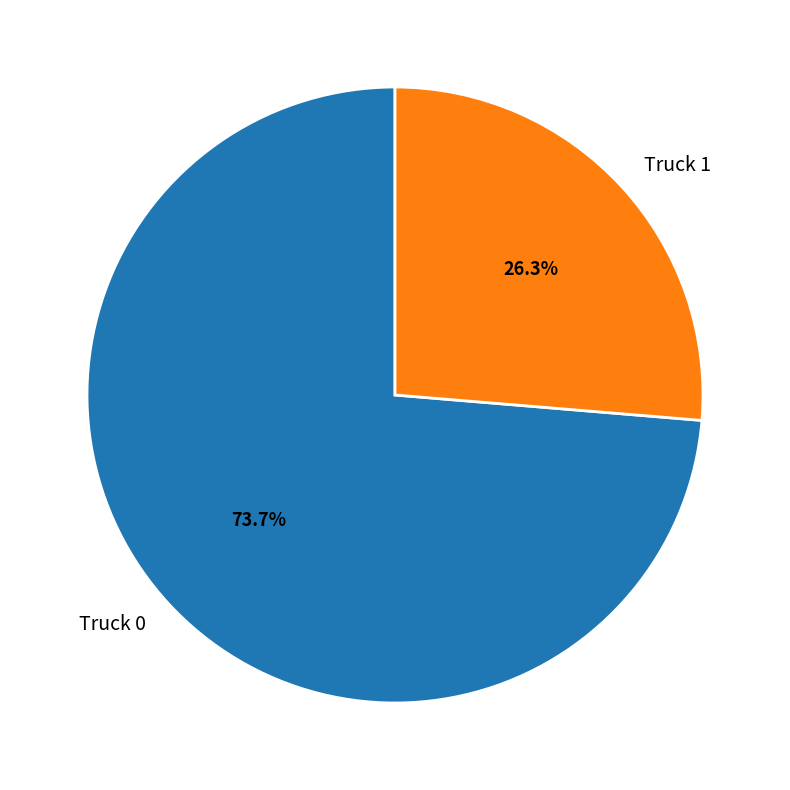

Is there any slice that represents more than half of the pie?

Yes